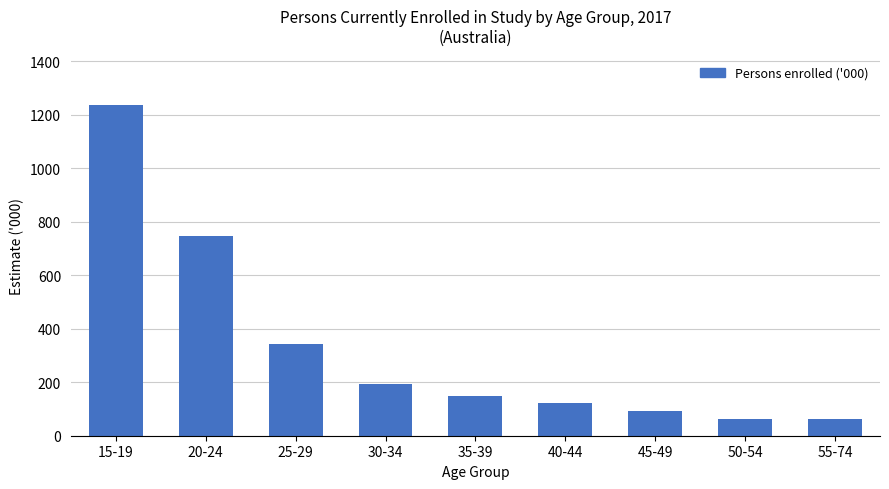

At which label does the data first exceed 147?

15-19